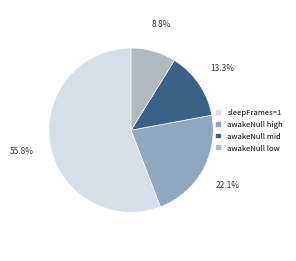

How many slices are in this pie chart?

4